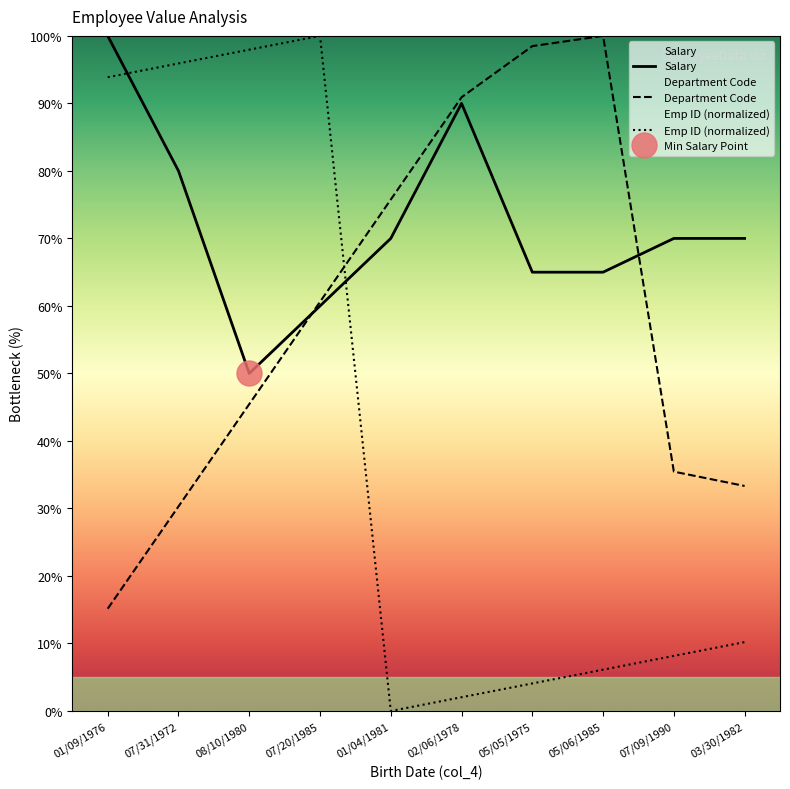

Count the number of data series in this chart.

3